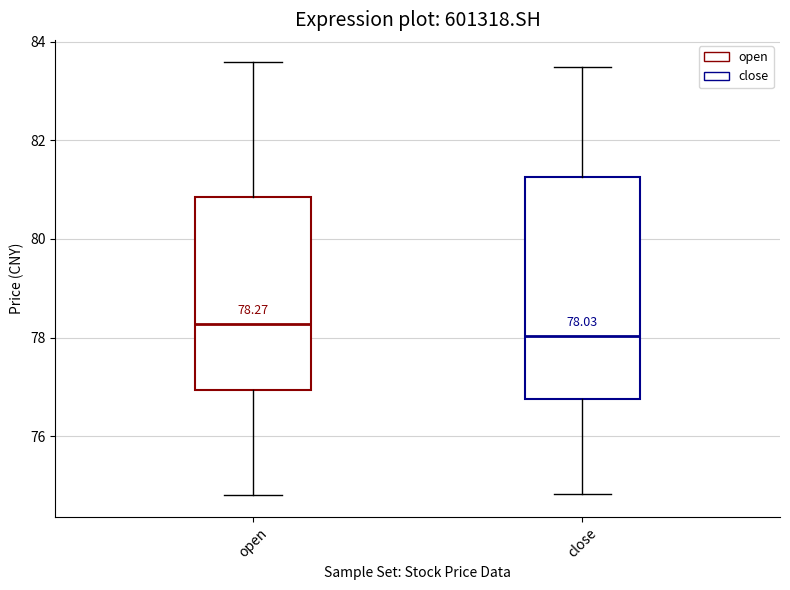

Which box is the tallest, from its lower edge to its upper edge?

close